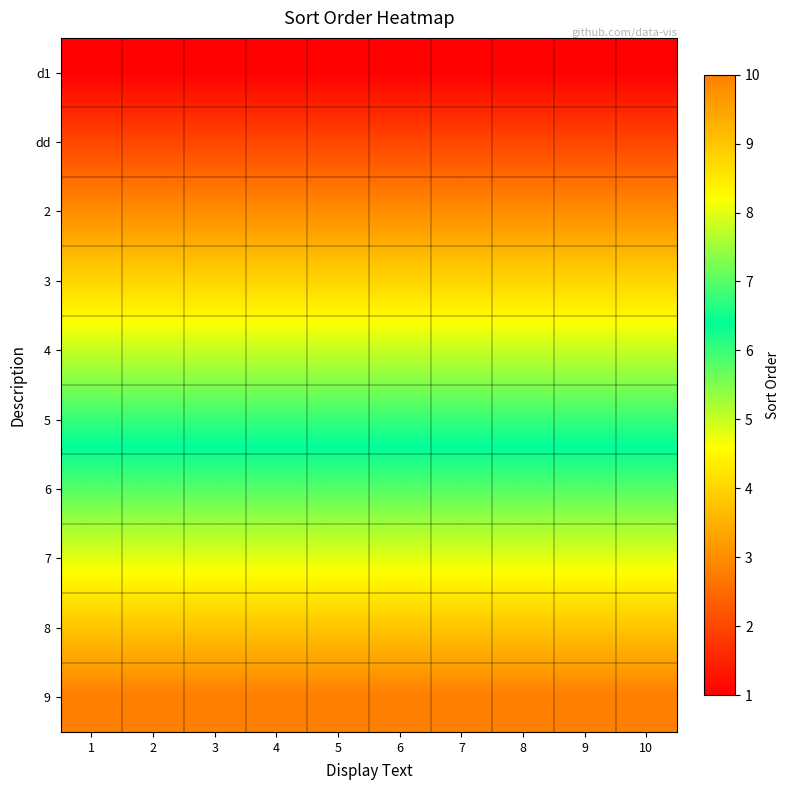

What is the difference between the highest and lowest values at 3?

9